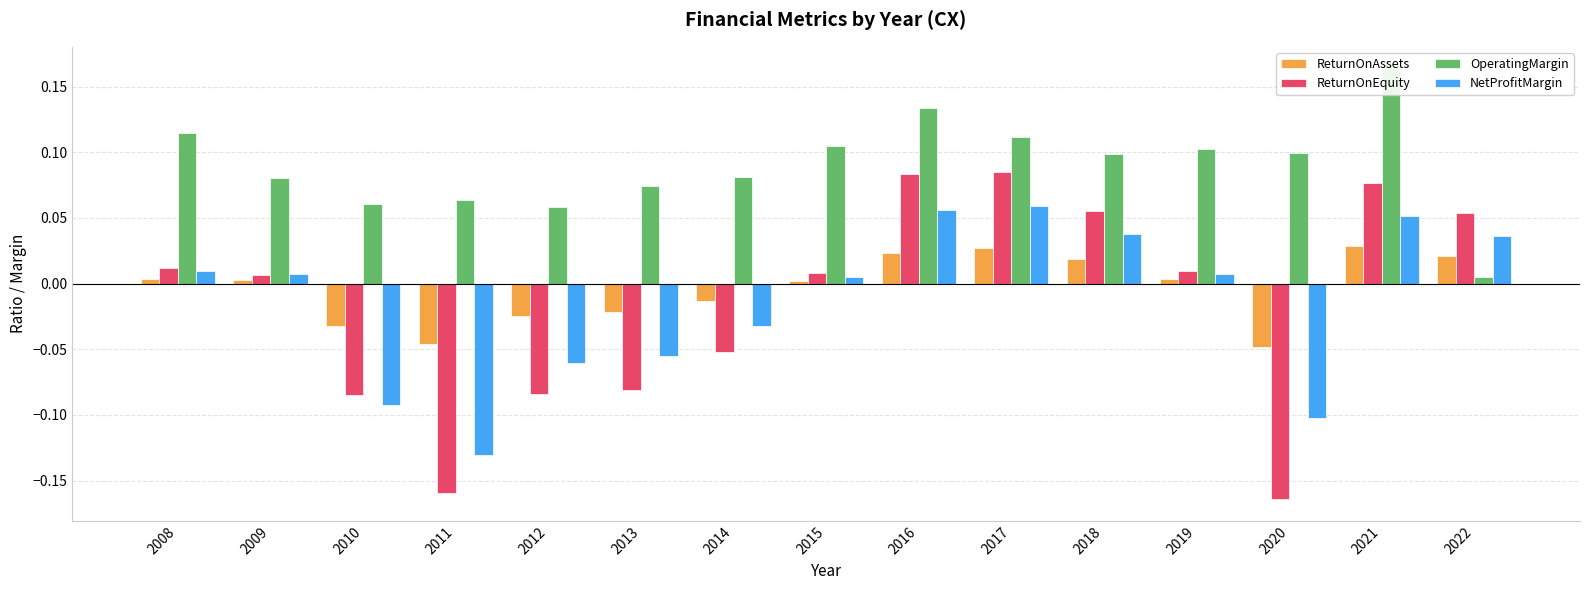

What are all the series names shown in the legend?

ReturnOnAssets, ReturnOnEquity, OperatingMargin, NetProfitMargin